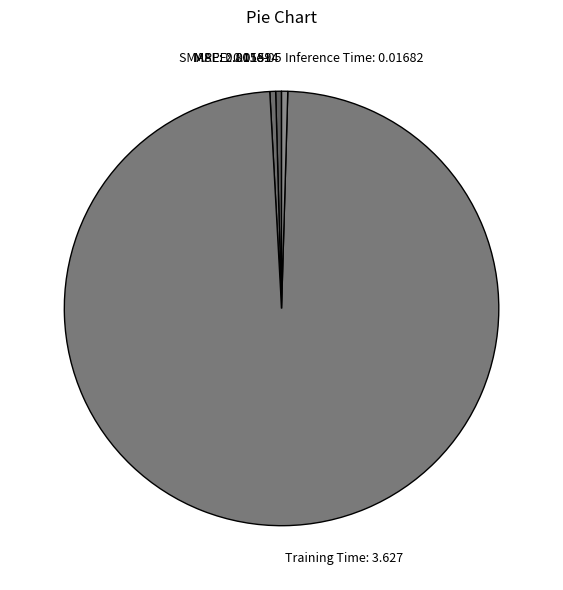

The Training Time: 3.627 slice represents 89% of the pie. True or false?

False